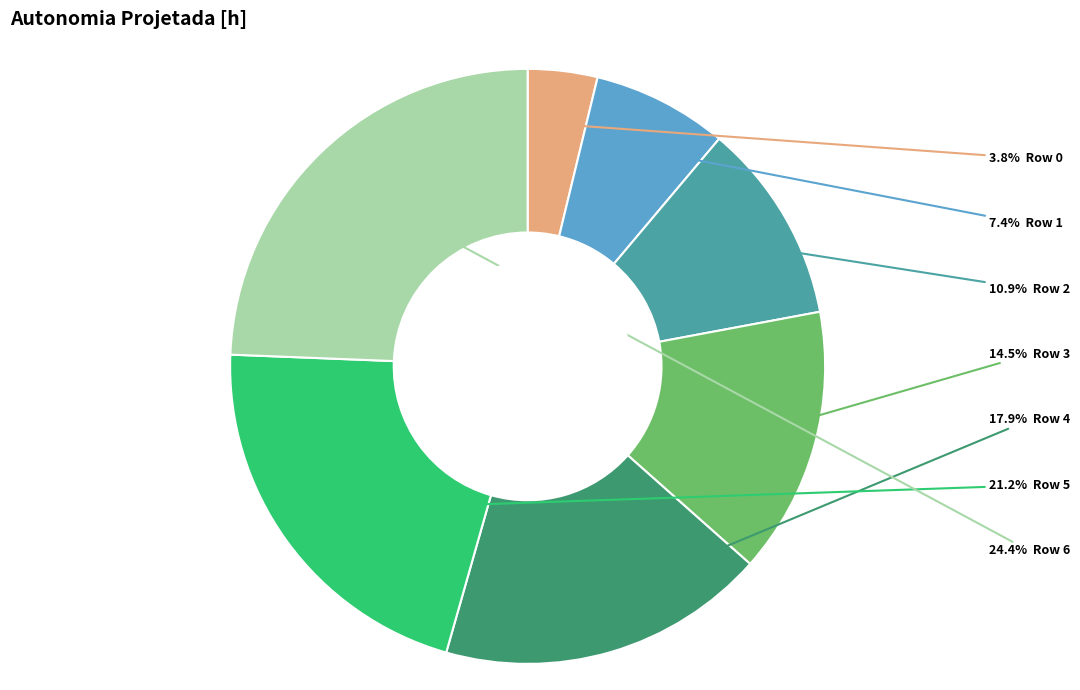

Is there any slice that represents more than half of the pie?

No